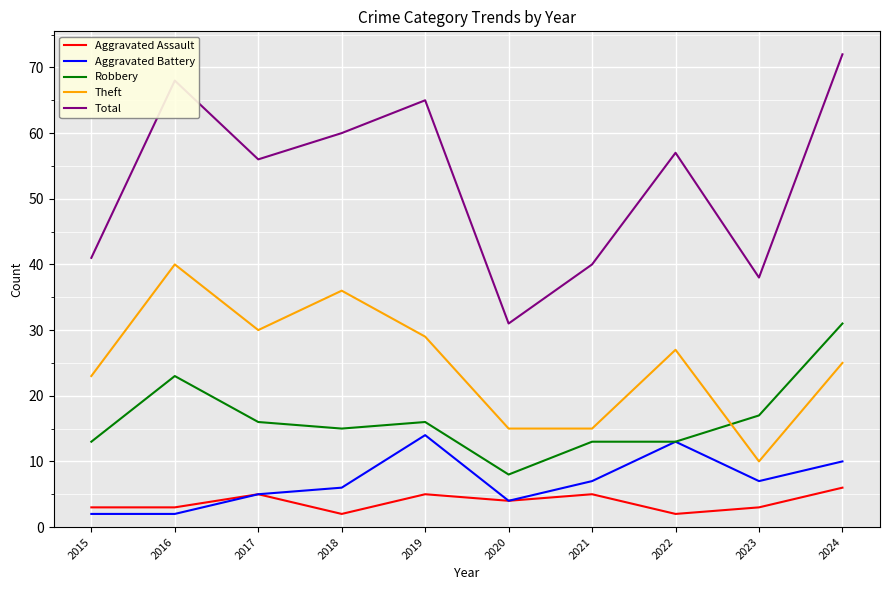

The Robbery series shows 21 at 2017. True or false?

False